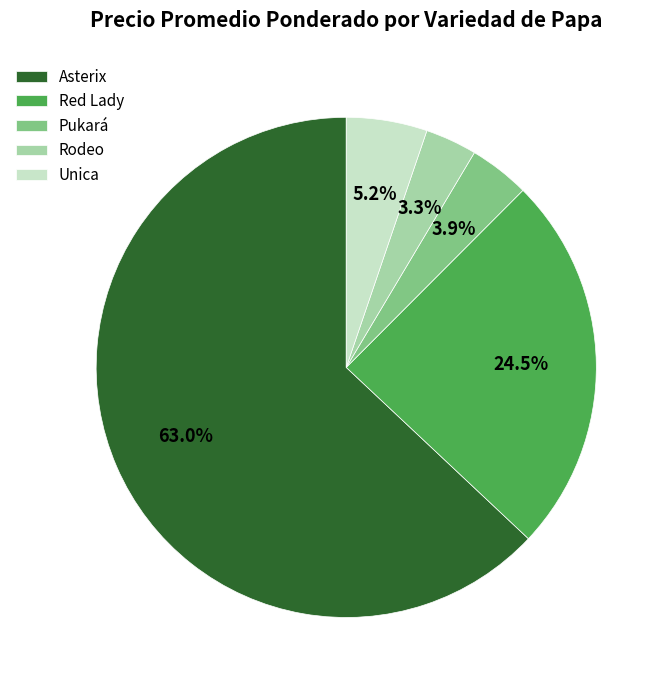

To the nearest percent, what is the difference between the largest and smallest slice percentages?

60%